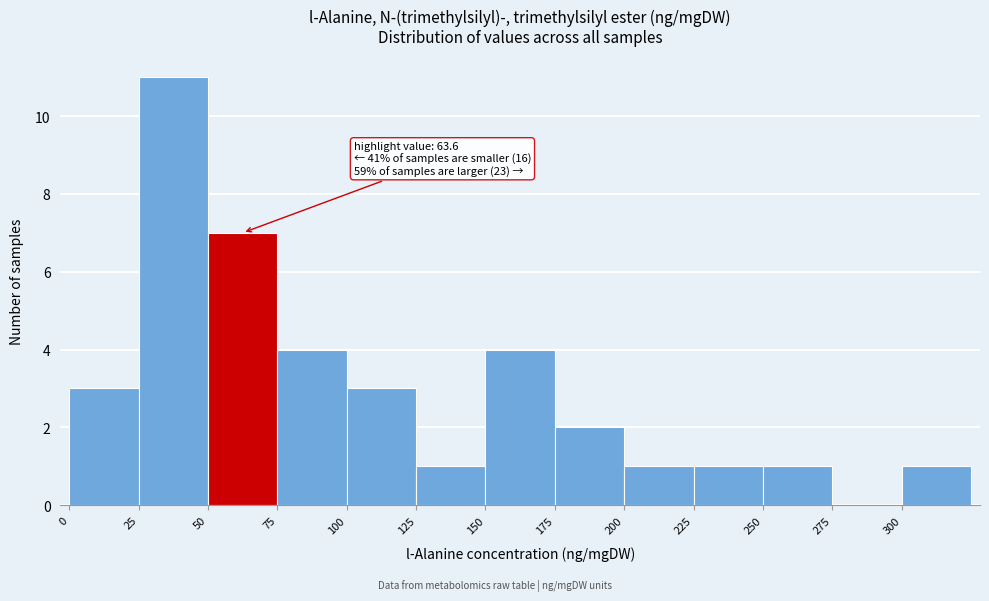

Which range on the x-axis has the tallest bar?

25 to 50